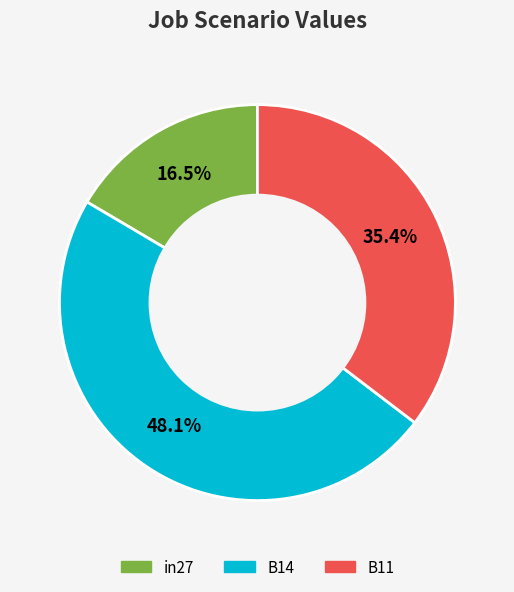

What percentage is NOT represented by B14?

51.9%